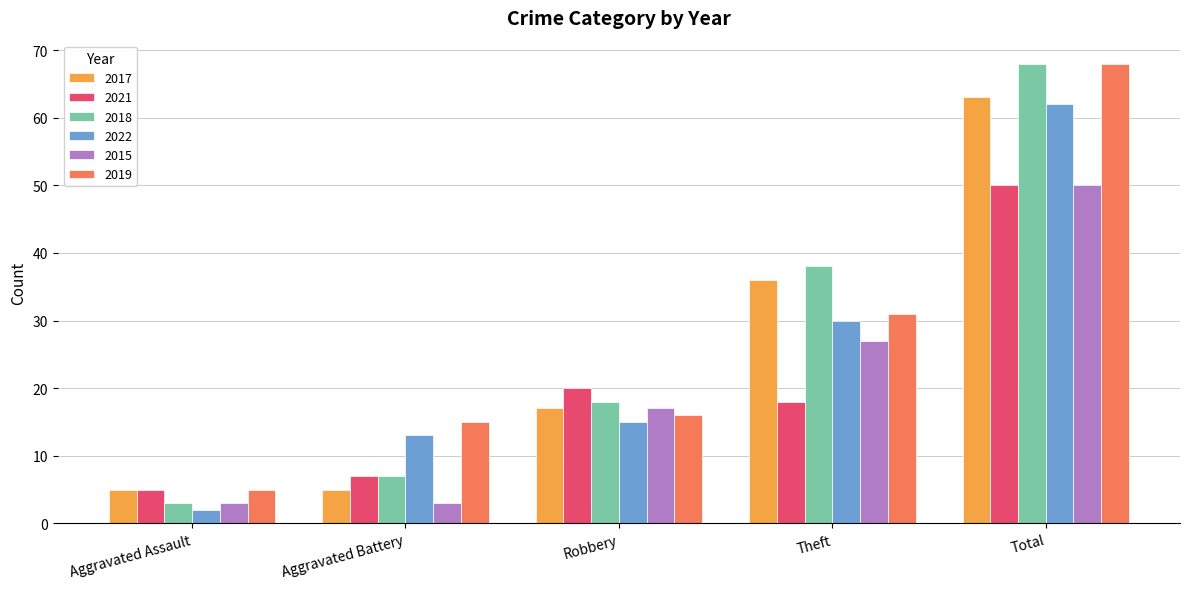

Is it true that 2021 equals 7 at Aggravated Battery?

True